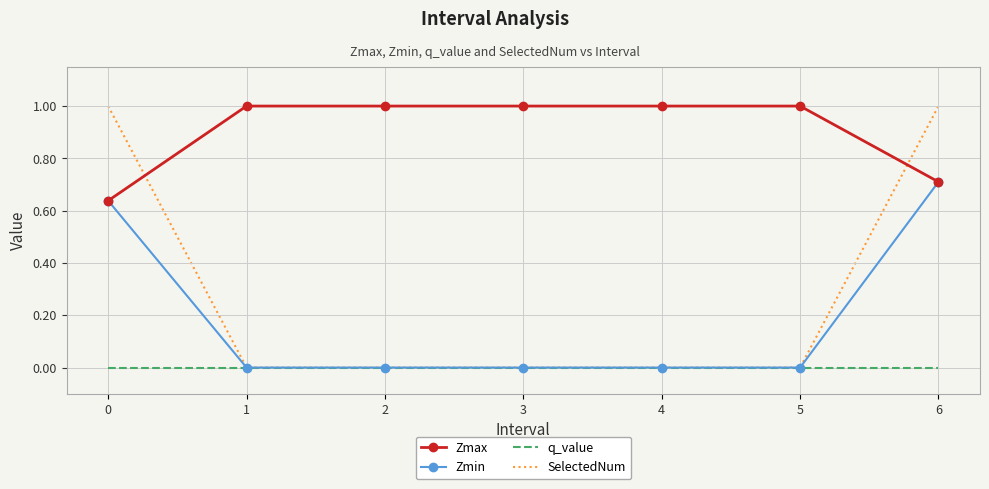

What is the maximum value for SelectedNum?

1.0